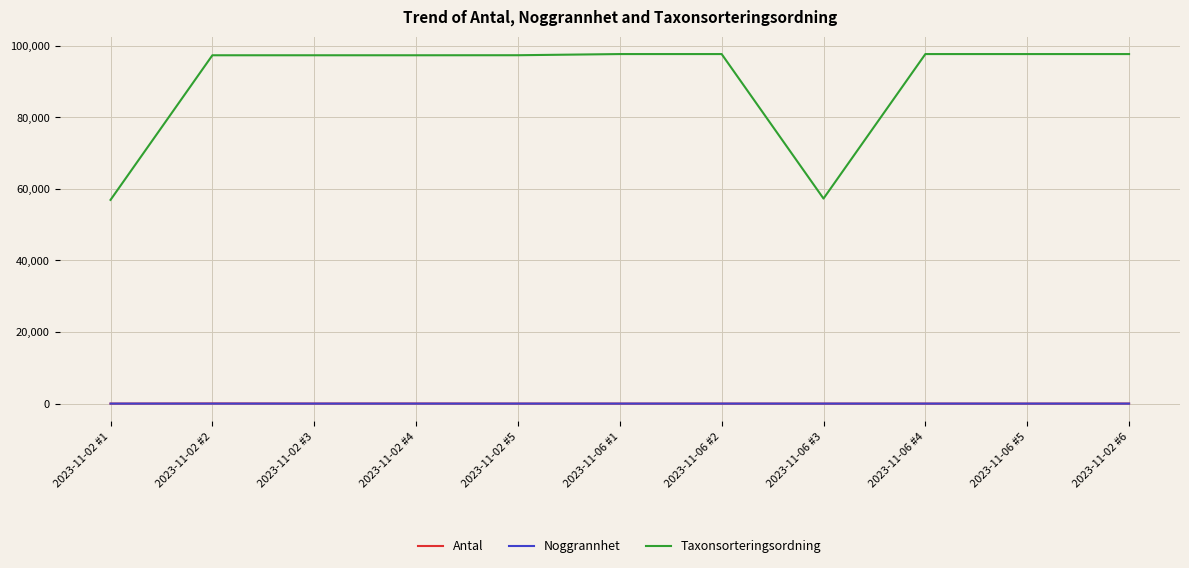

What is the sum of all Antal values?

106